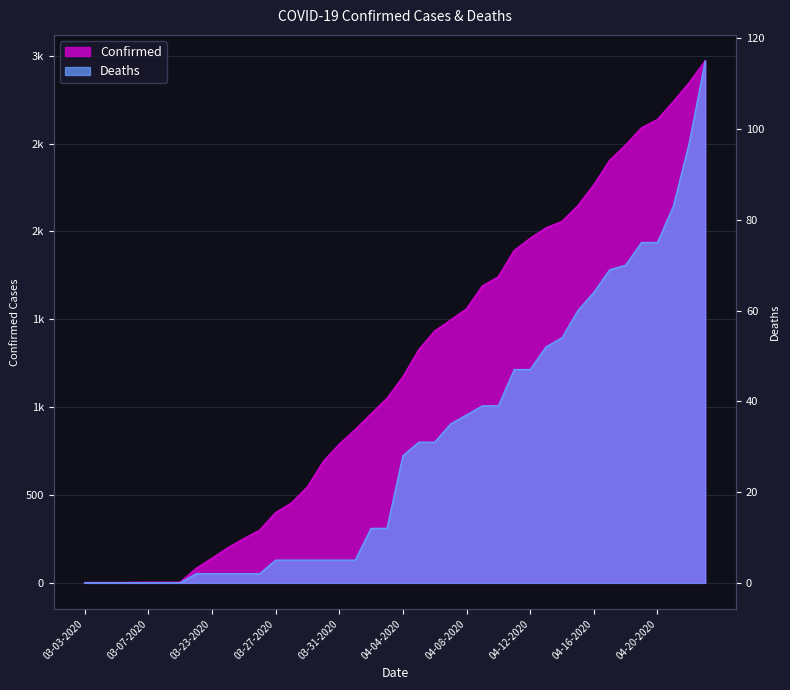

What is the maximum value shown in the chart?

2970